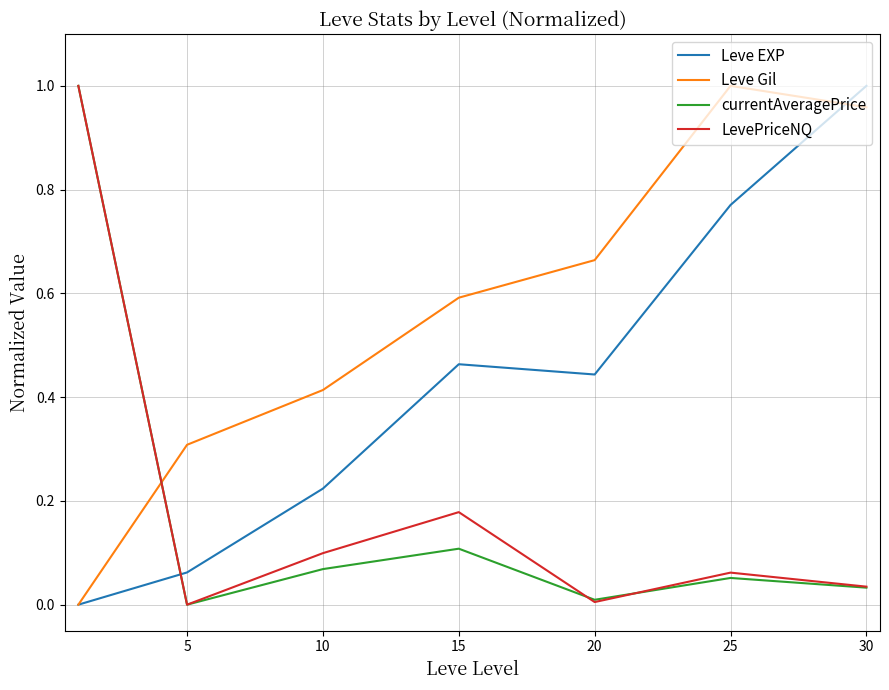

Which series has the largest total across all categories?

Leve Gil